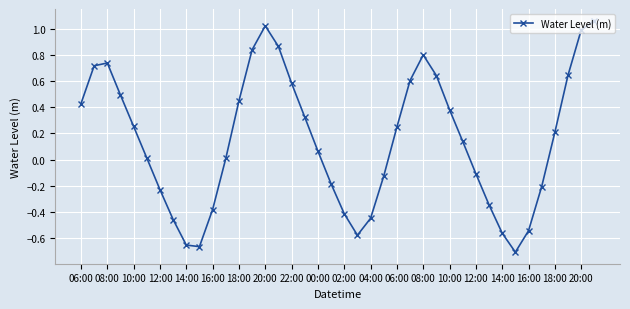

True or false: the data has more than 1 interior local peaks.

True